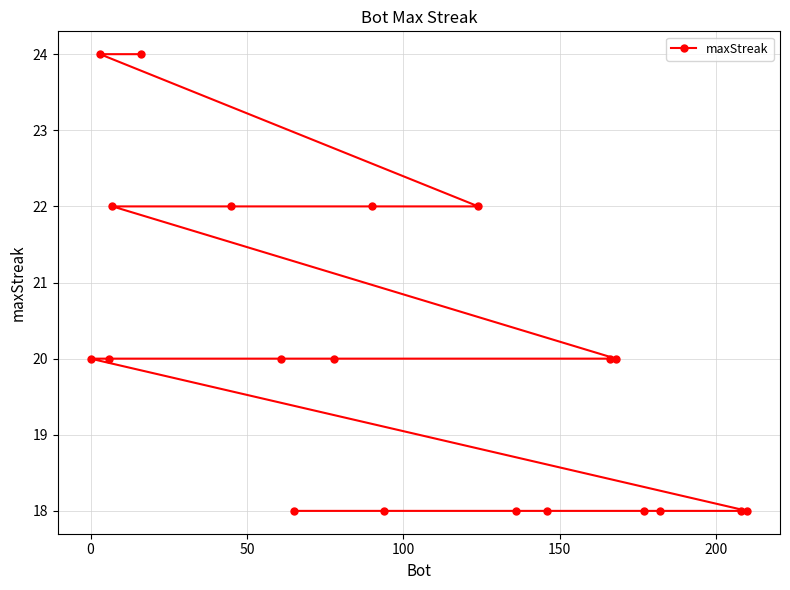

How many values are between 18 and 22?

18